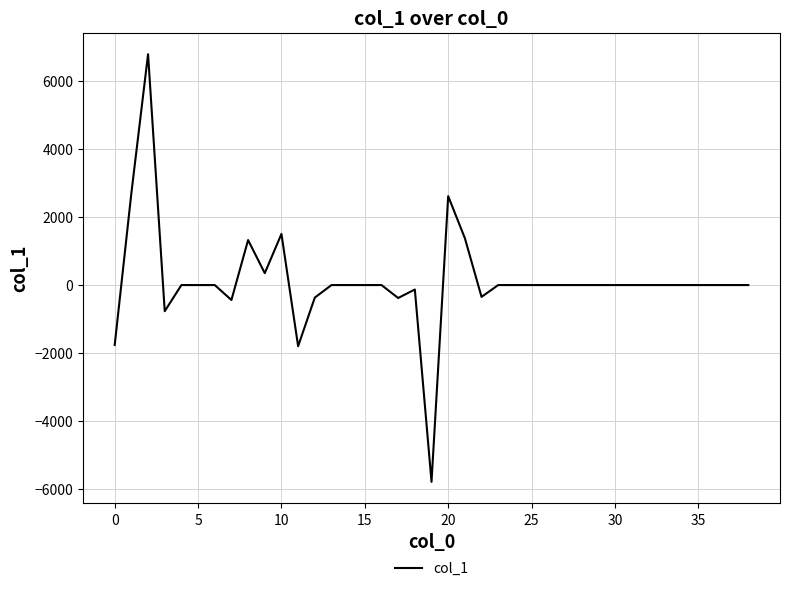

What is the minimum value shown in the chart?

-5779.4